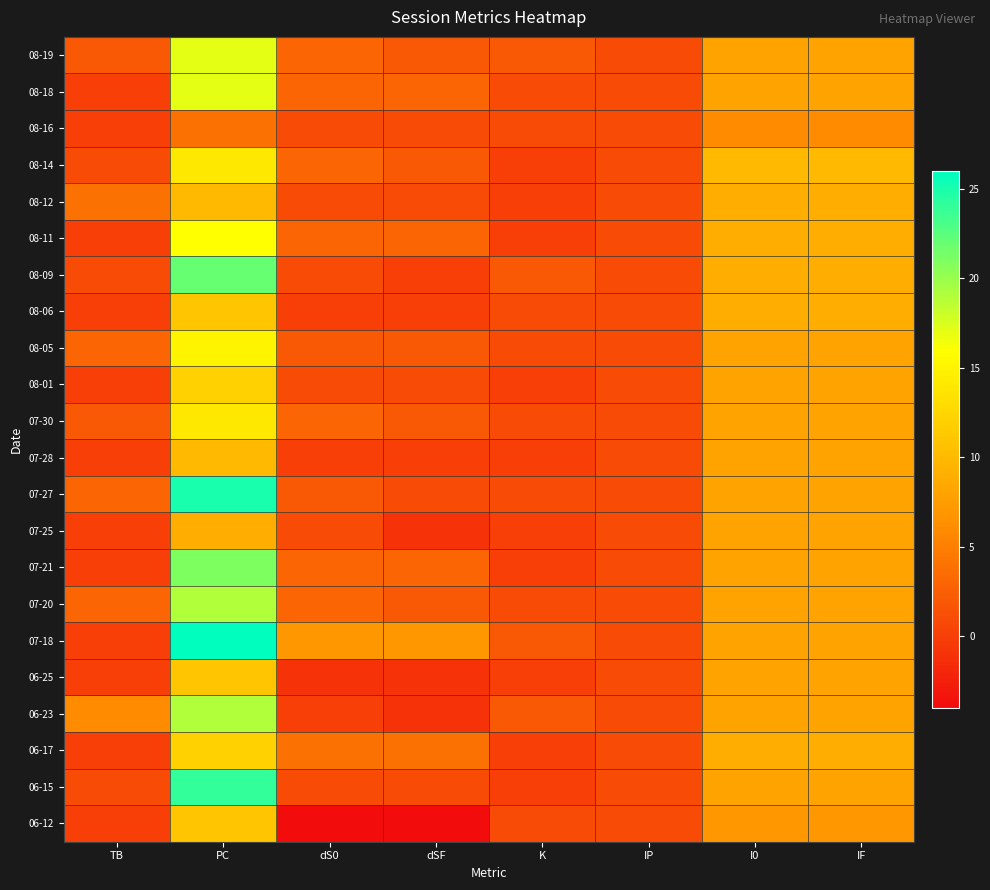

Which series has the largest total across all categories?

07-18